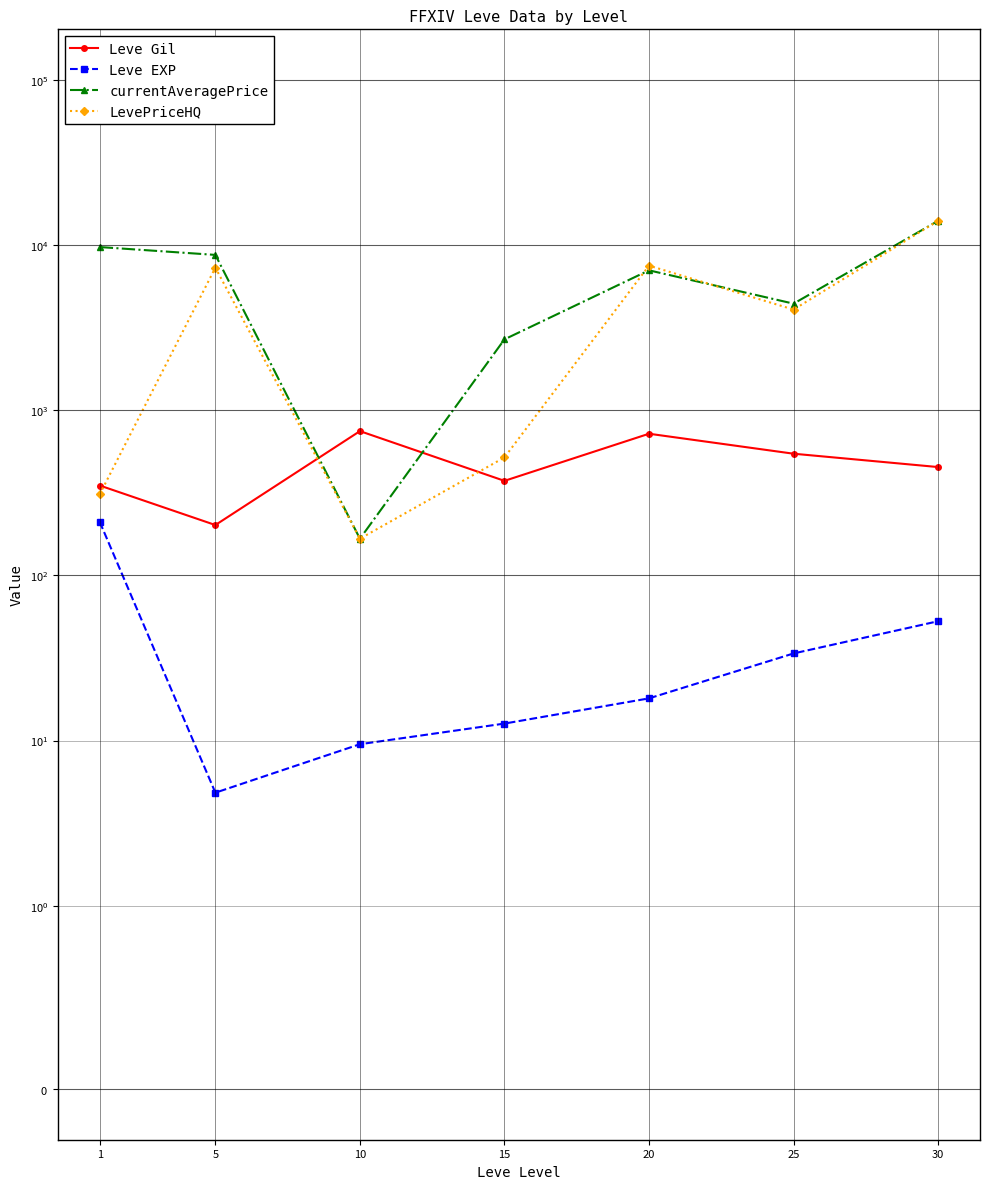

Does the chart display data point markers on the line(s)?

Yes